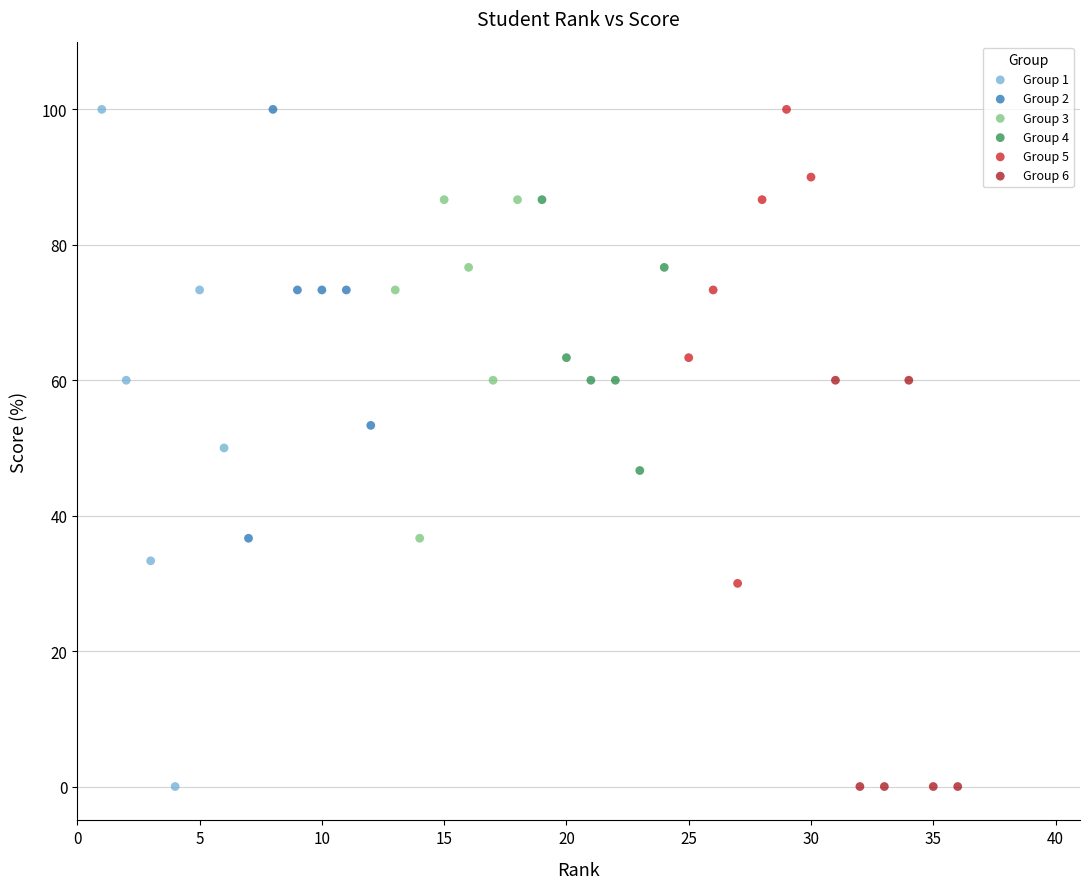

Which series has the widest spread of Y values?

Group 1